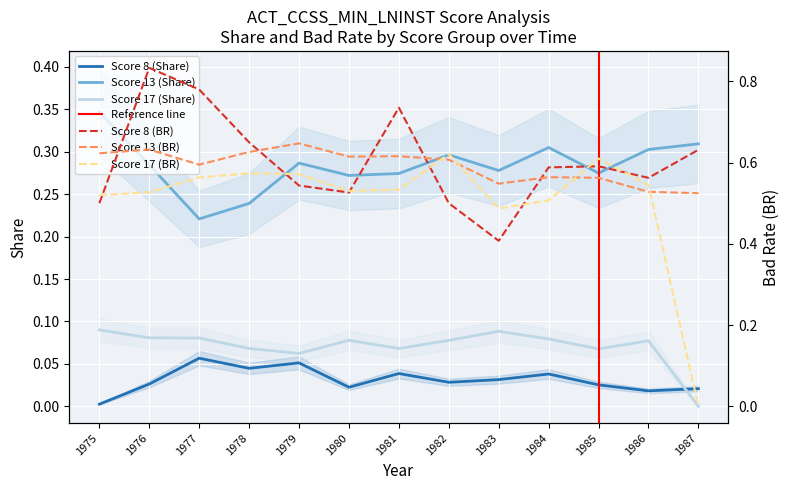

True or false: Score 13 (Share) has a value of 0.3 at 1979.

True